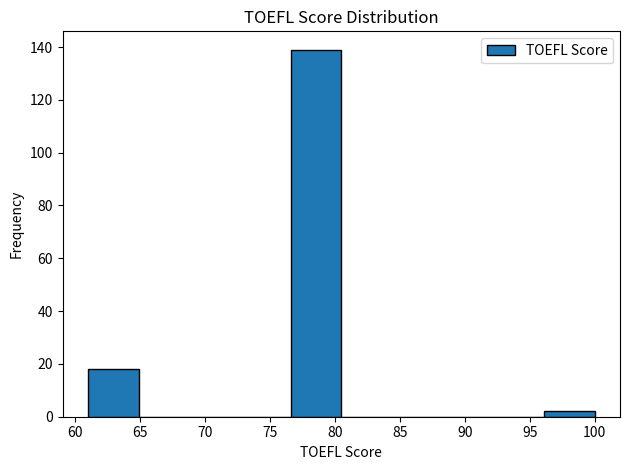

How tall is the bar that spans 96.1 to 100.0 on the x-axis? Neither the bar edges nor the heights are printed on the chart, so give them approximately, as read against the axes.

2